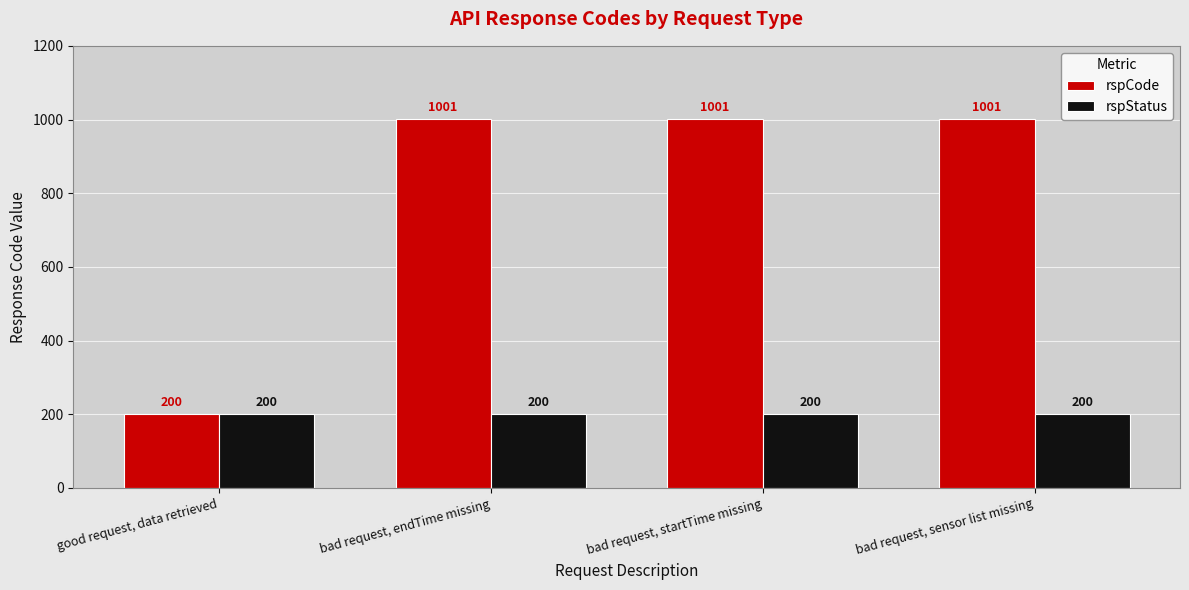

What is the total value across all series at bad request, startTime missing?

1201